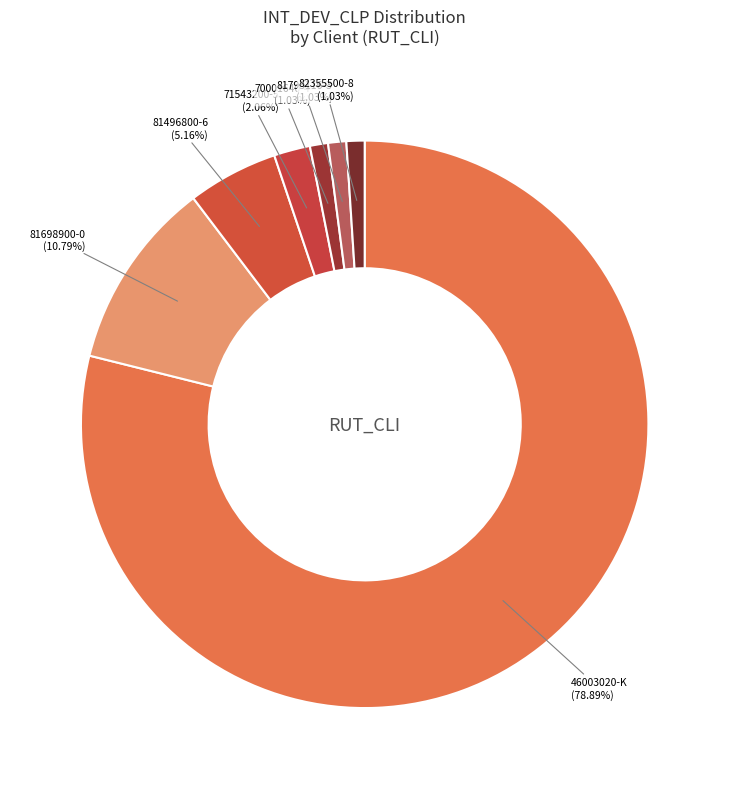

What is the largest slice in the pie chart?

46003020-K